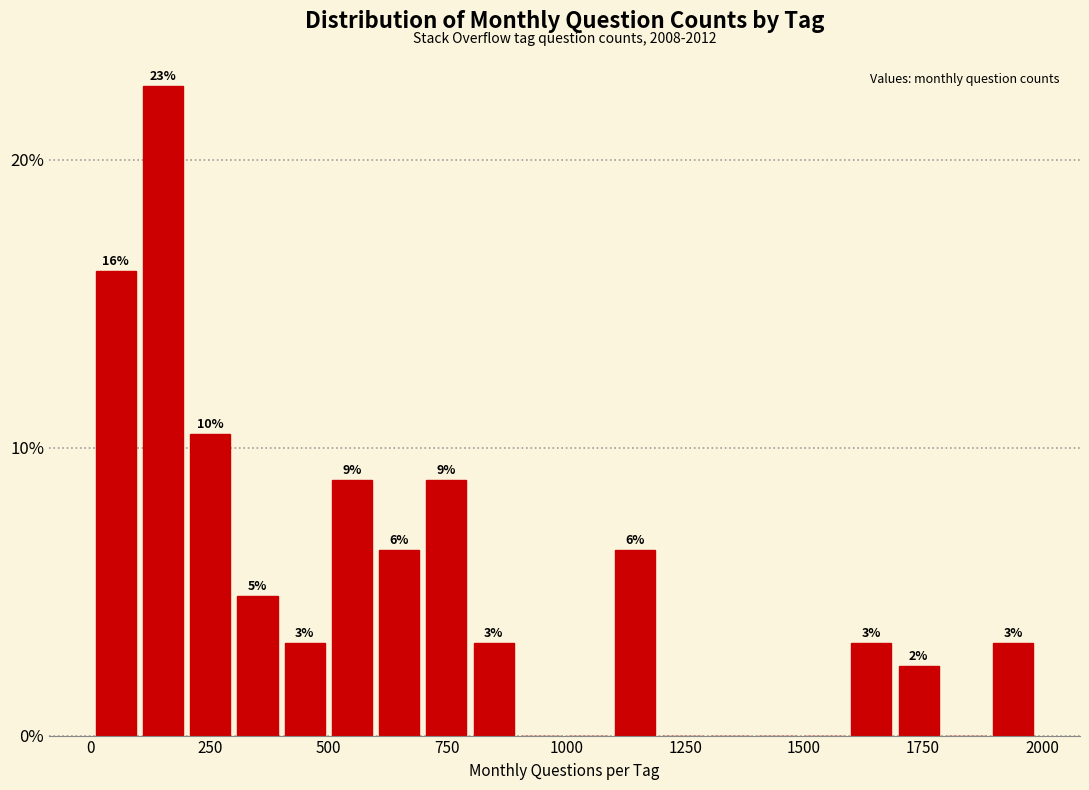

Around what value on the x-axis is the tallest bar? Give the approximate position of its centre, as read against the axis.

150